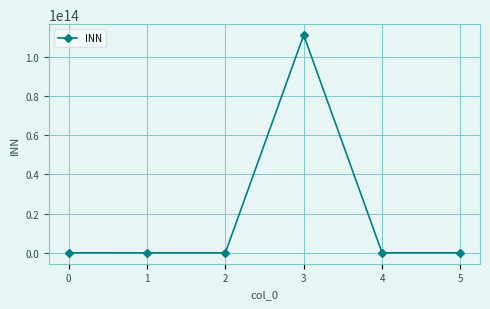

How many lines are shown in the chart?

1